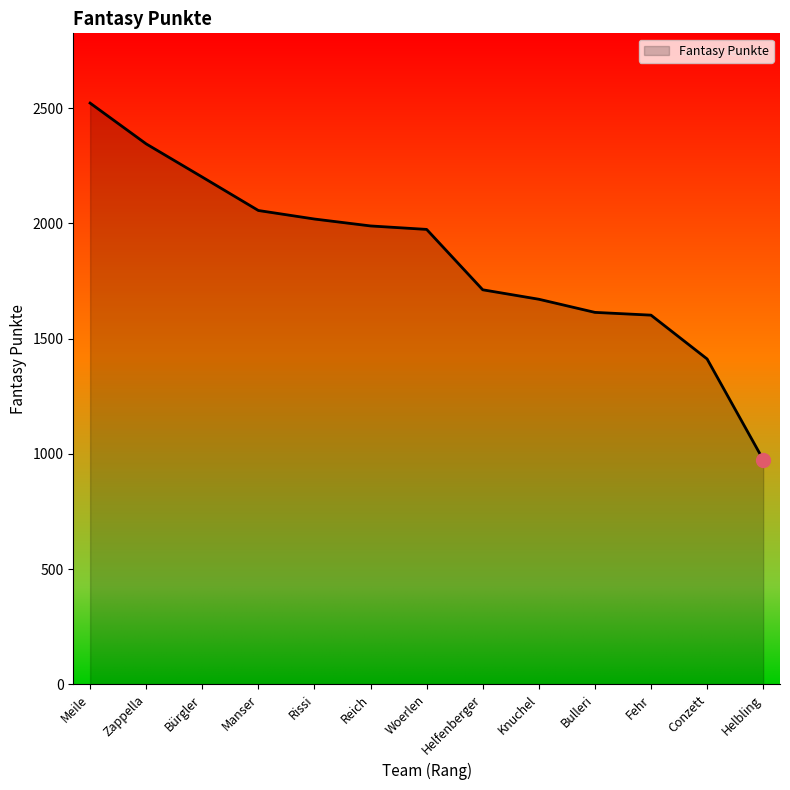

How many series are shown in this chart?

1